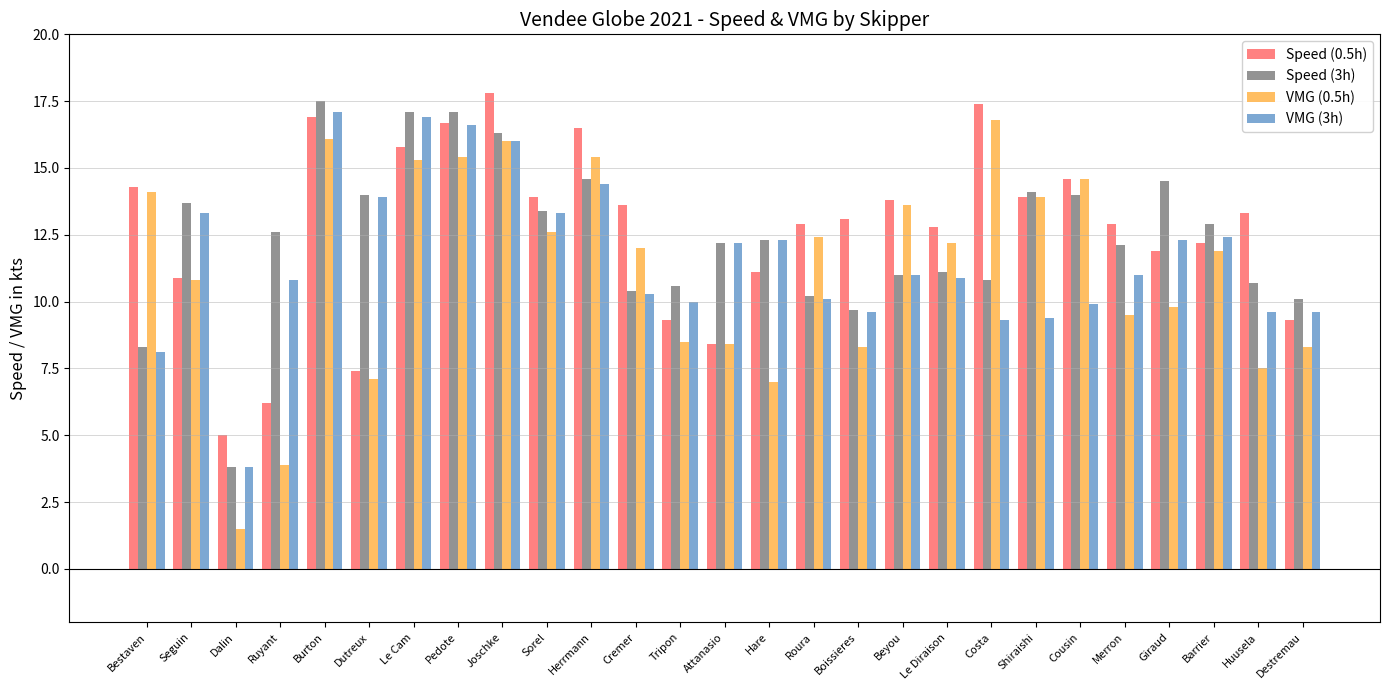

Which series has the largest total across all categories?

Speed (0.5h)